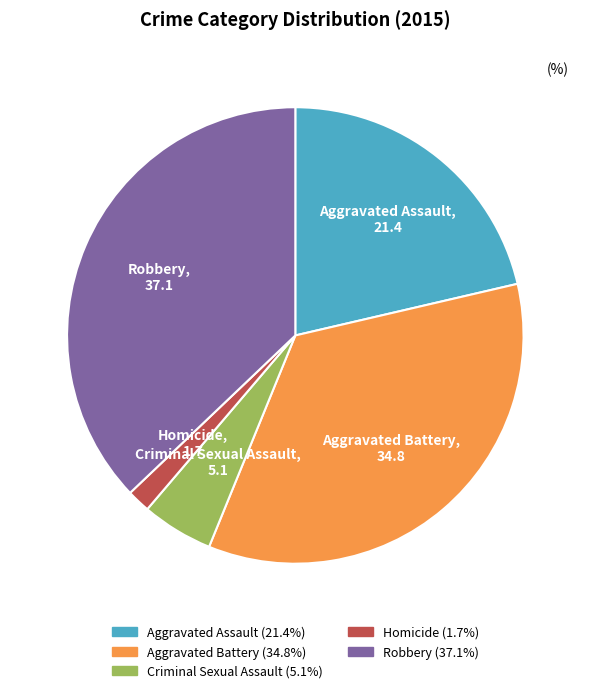

Rank the categories by value from highest to lowest.

Robbery, Aggravated Battery, Aggravated Assault, Criminal Sexual Assault, Homicide